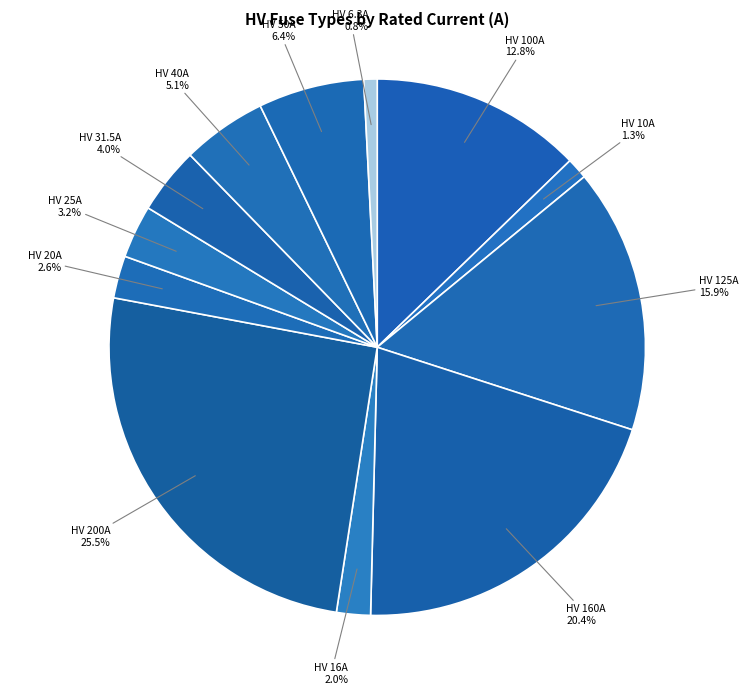

How many slices are in this pie chart?

12